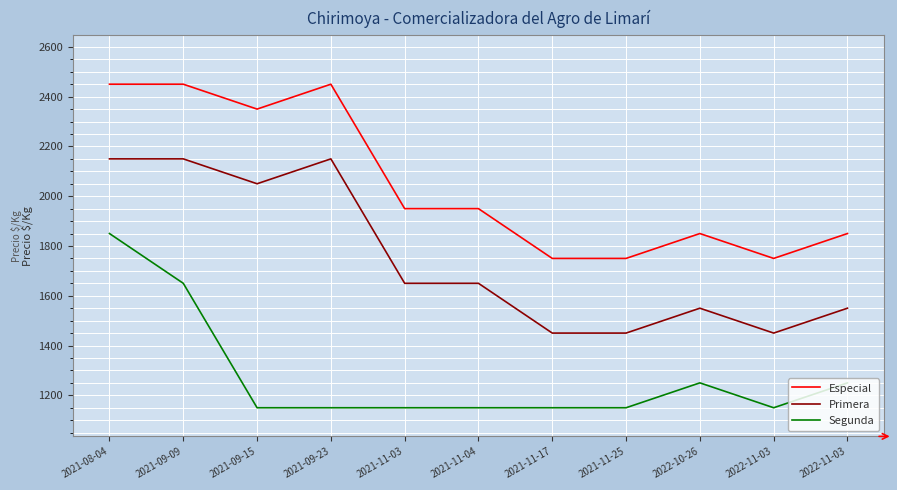

True or false: Segunda has a value of 1679 at 2021-11-17.

False